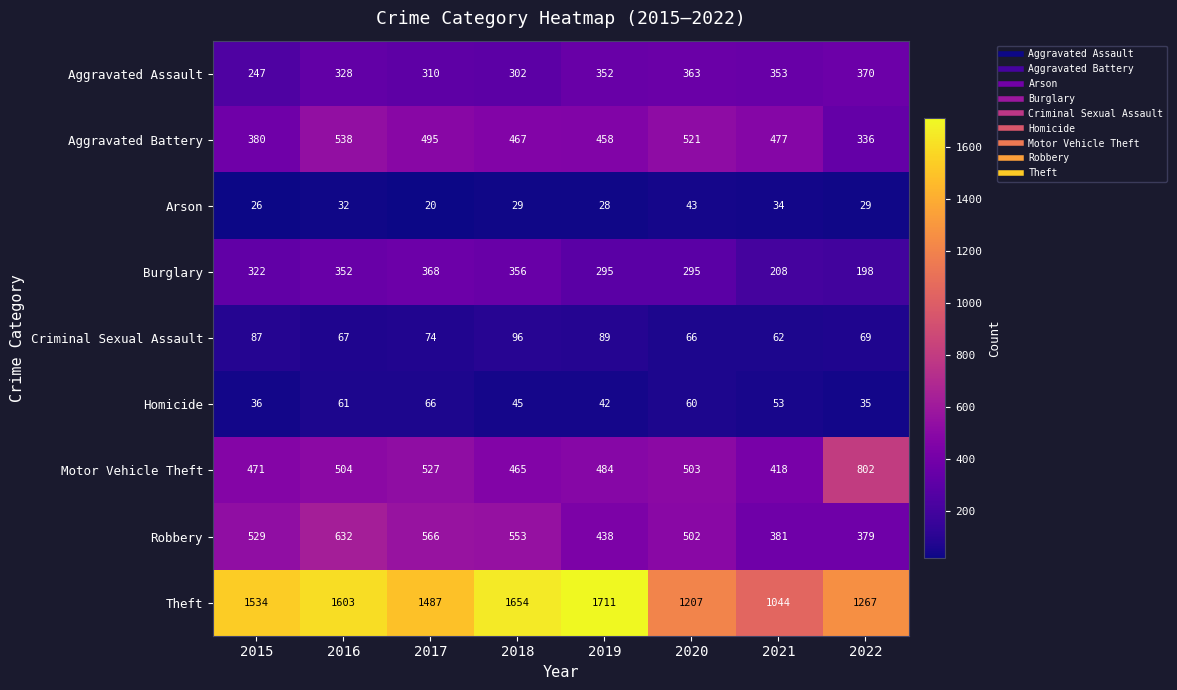

What is the difference between the highest and lowest values at 2017?

1467